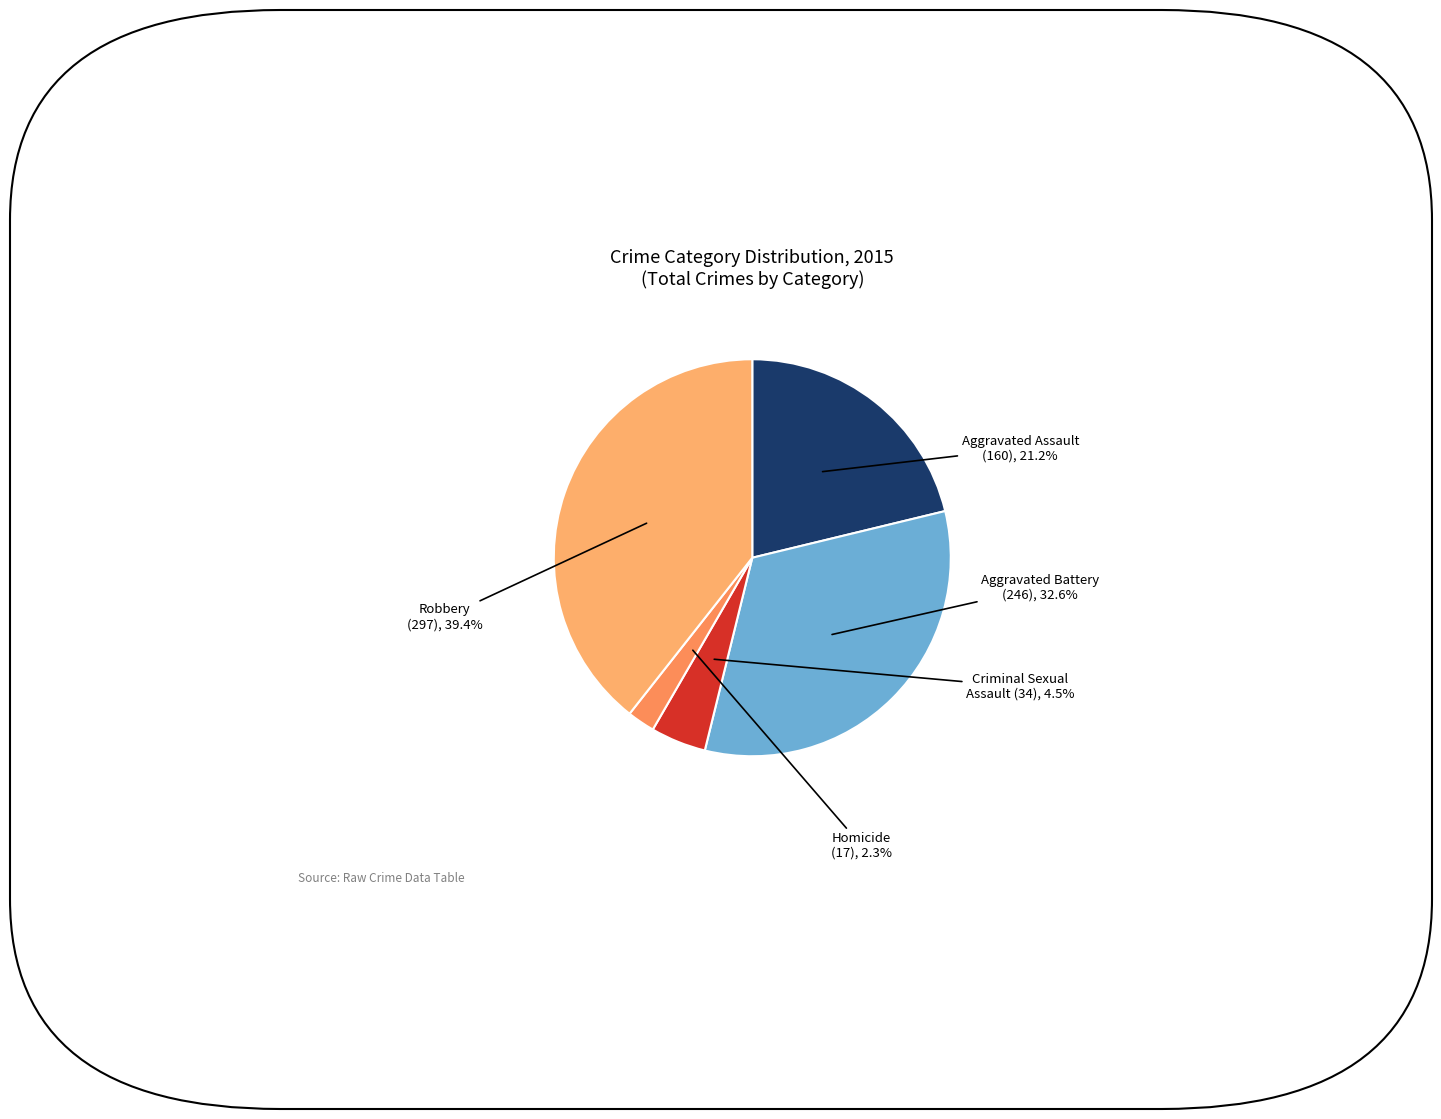

Count the number of slices in the pie.

5